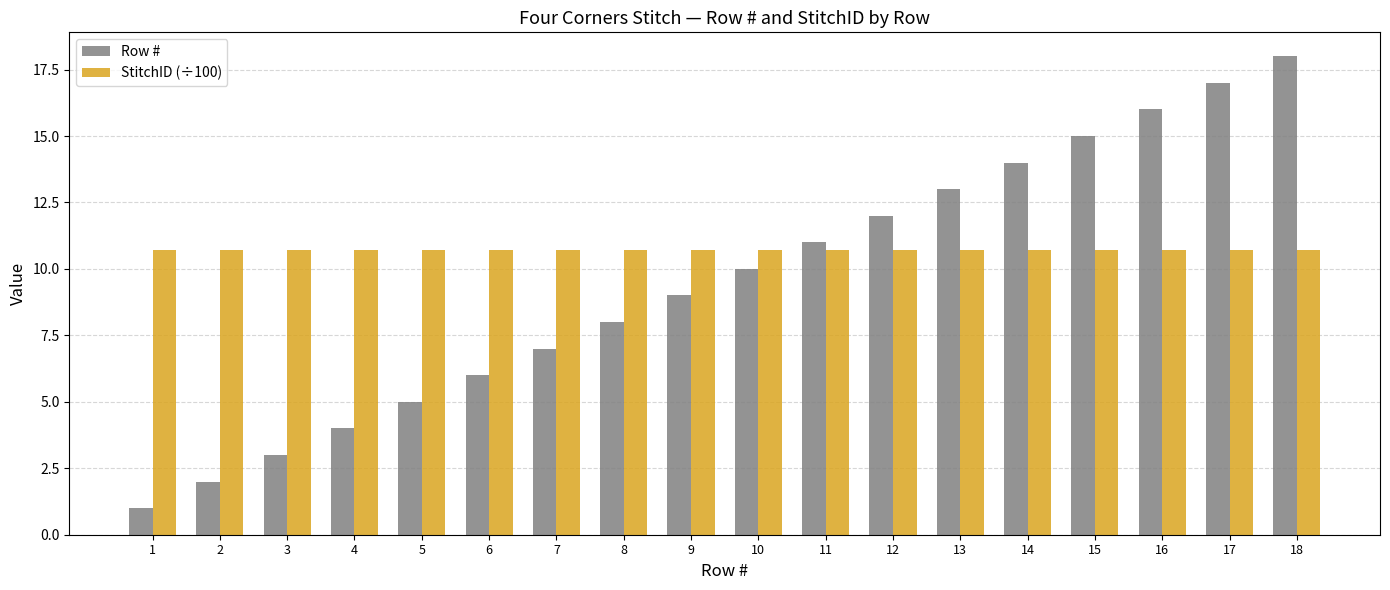

What are all the series names shown in the legend?

Row #, StitchID (÷100)